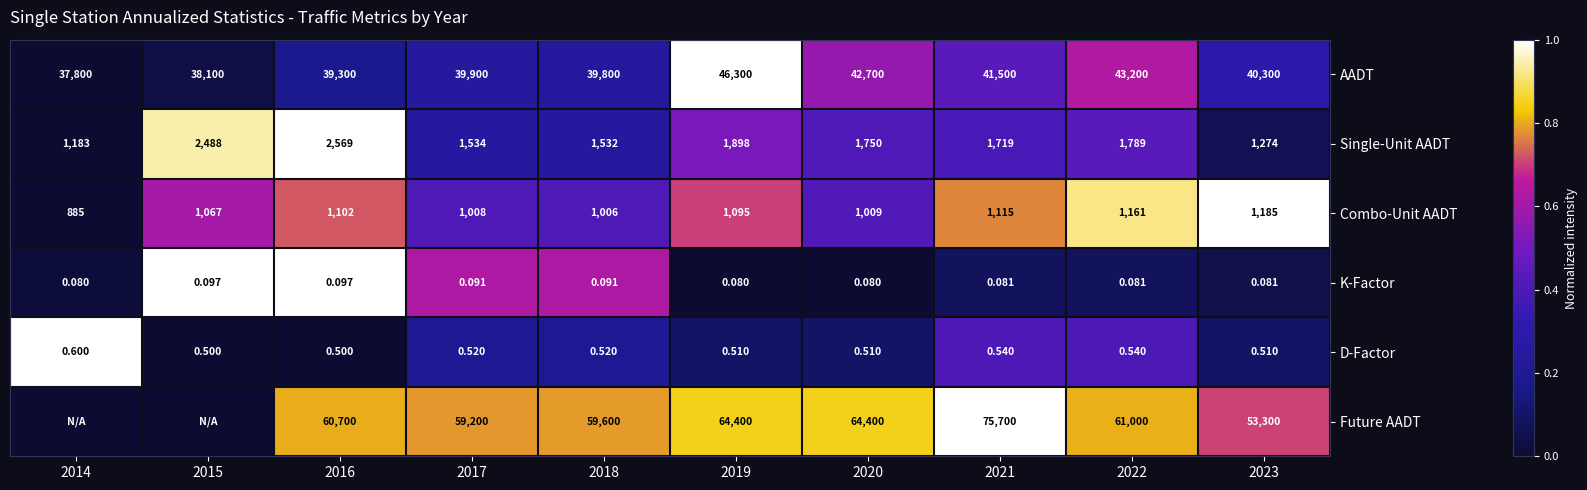

At 2020, list the series in order from largest to smallest.

Future AADT, AADT, Single-Unit AADT, Combo-Unit AADT, D-Factor, K-Factor